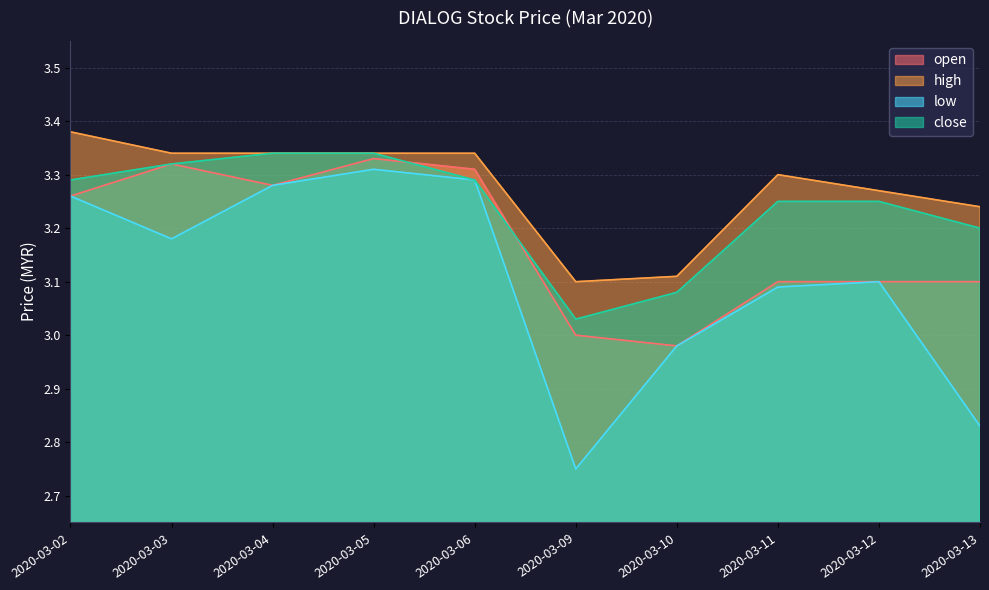

How many categories are shown in the chart?

10